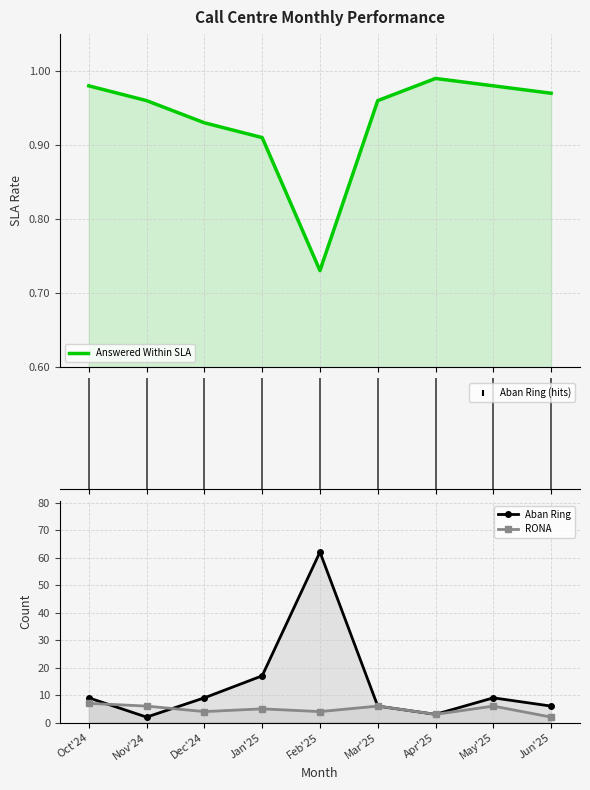

Is the value of Aban Ring at Oct'24 greater than the value of Answered Within SLA at May'25?

Yes